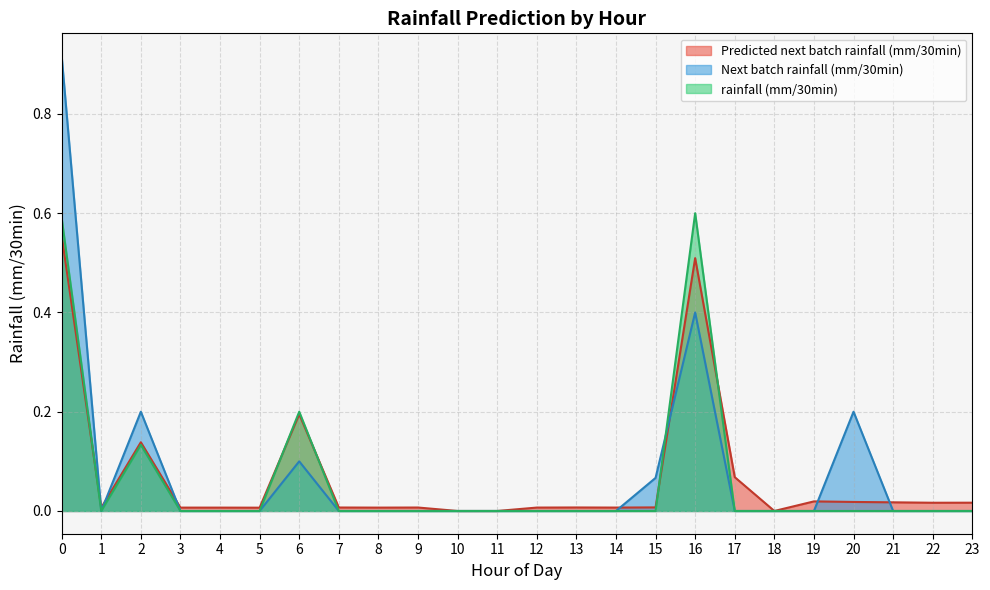

List the series in order of their peak value, lowest first.

Predicted next batch rainfall (mm/30min), rainfall (mm/30min), Next batch rainfall (mm/30min)